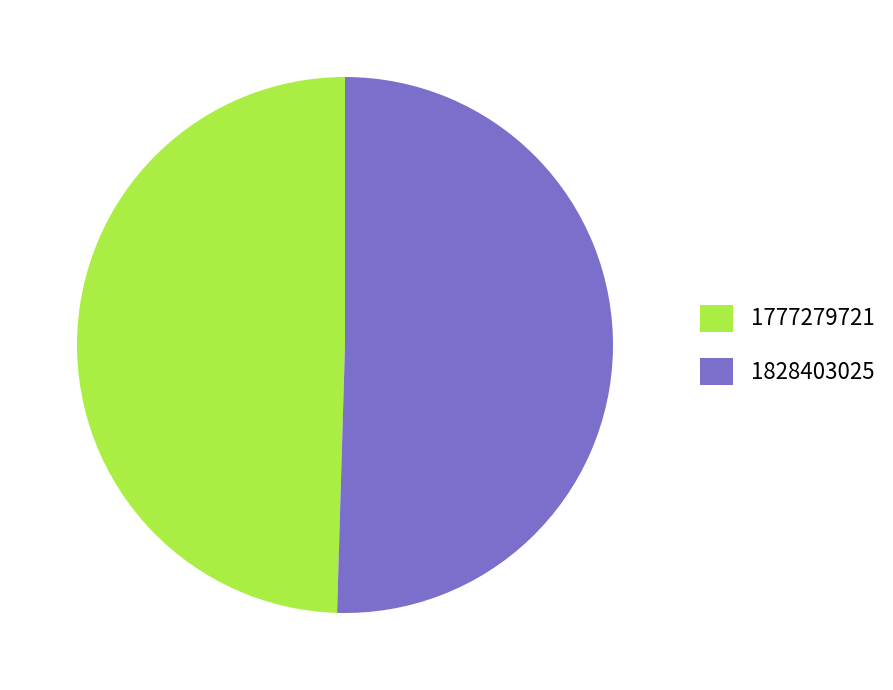

What is the majority slice?

1828403025